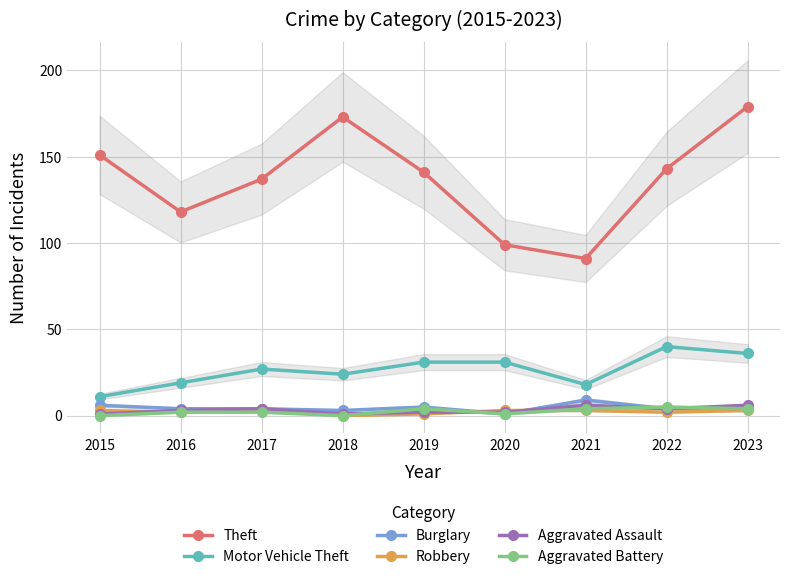

Which series has the largest total across all categories?

Theft